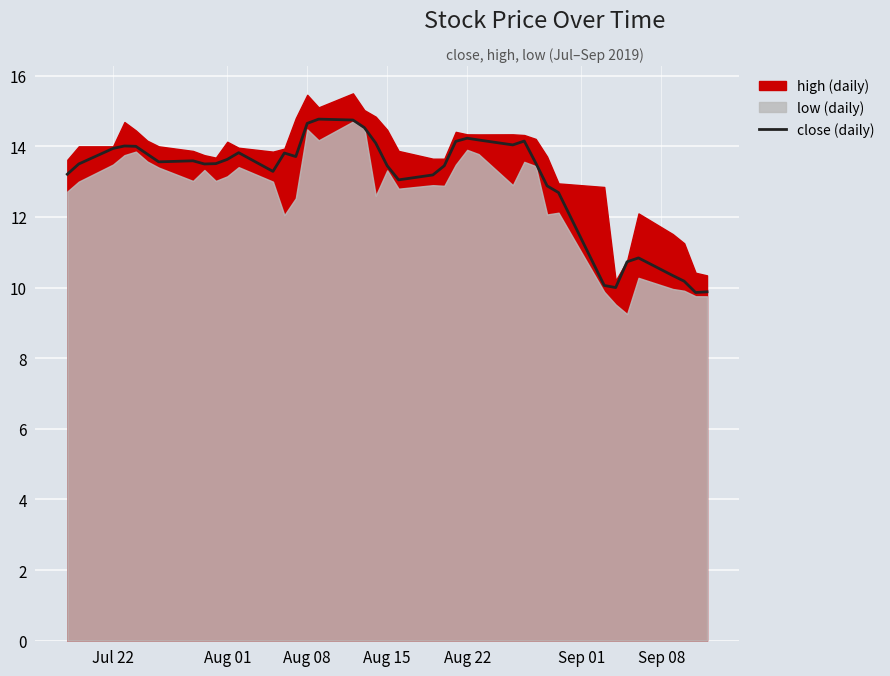

True or false: close (daily) has a value of 7.4 at Jul 22.

False